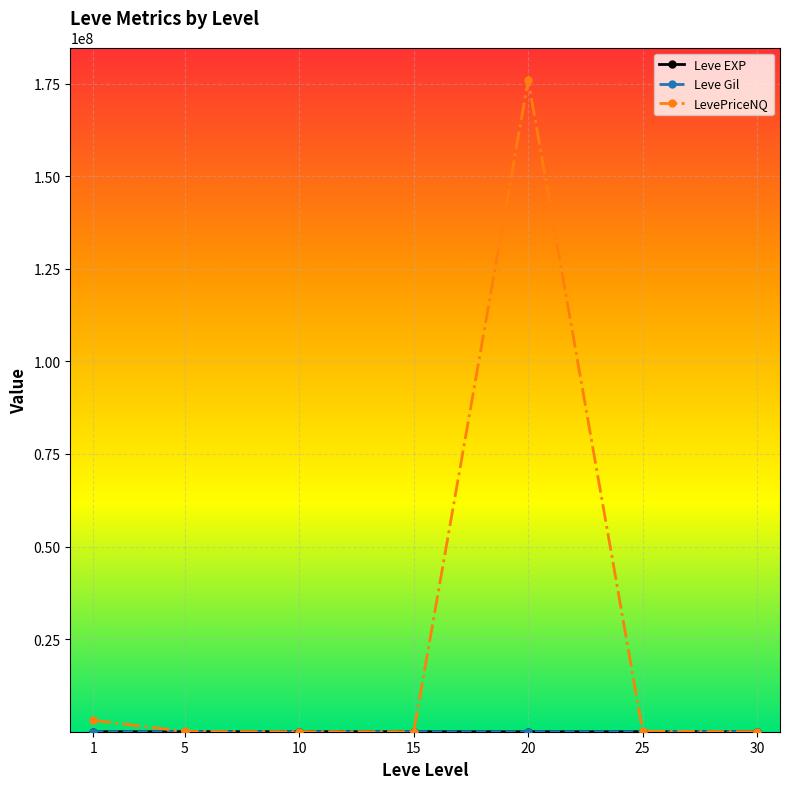

Which series has the widest spread of values?

LevePriceNQ